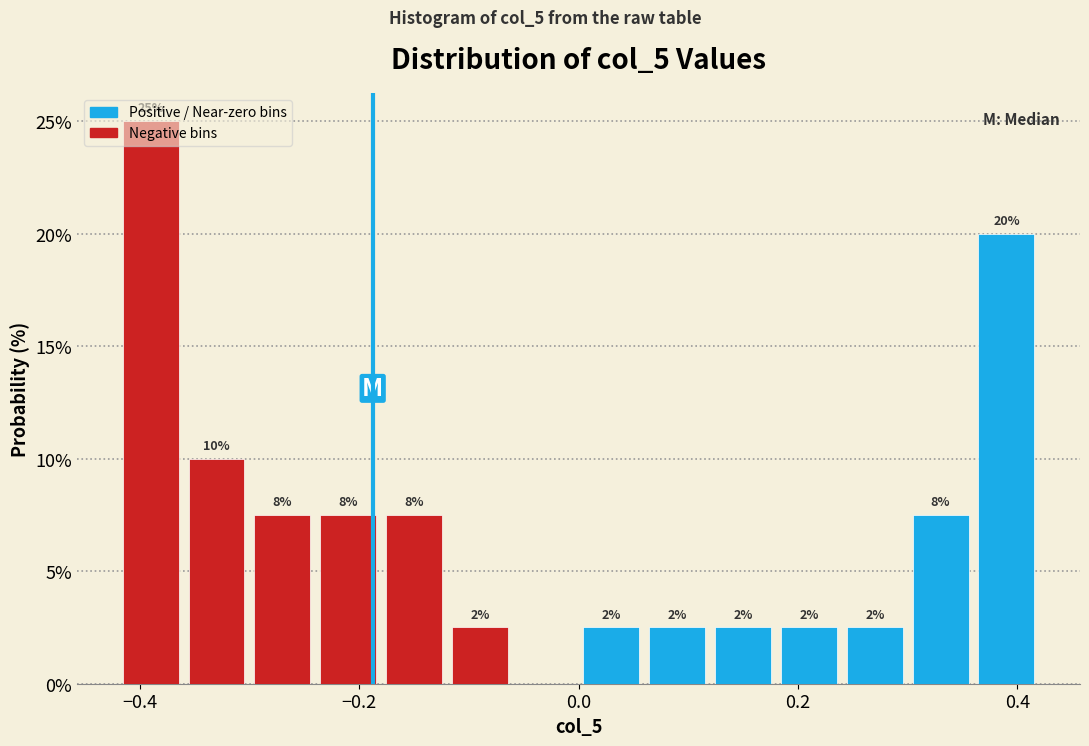

Around what value on the x-axis is the tallest bar? Give the approximate position of its centre, as read against the axis.

-0.38